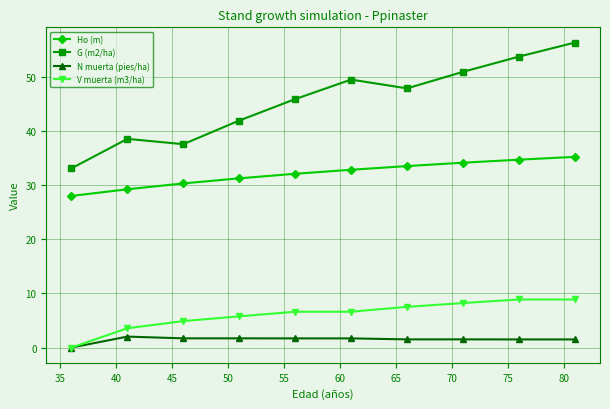

At how many categories does at least one series exceed 54?

1